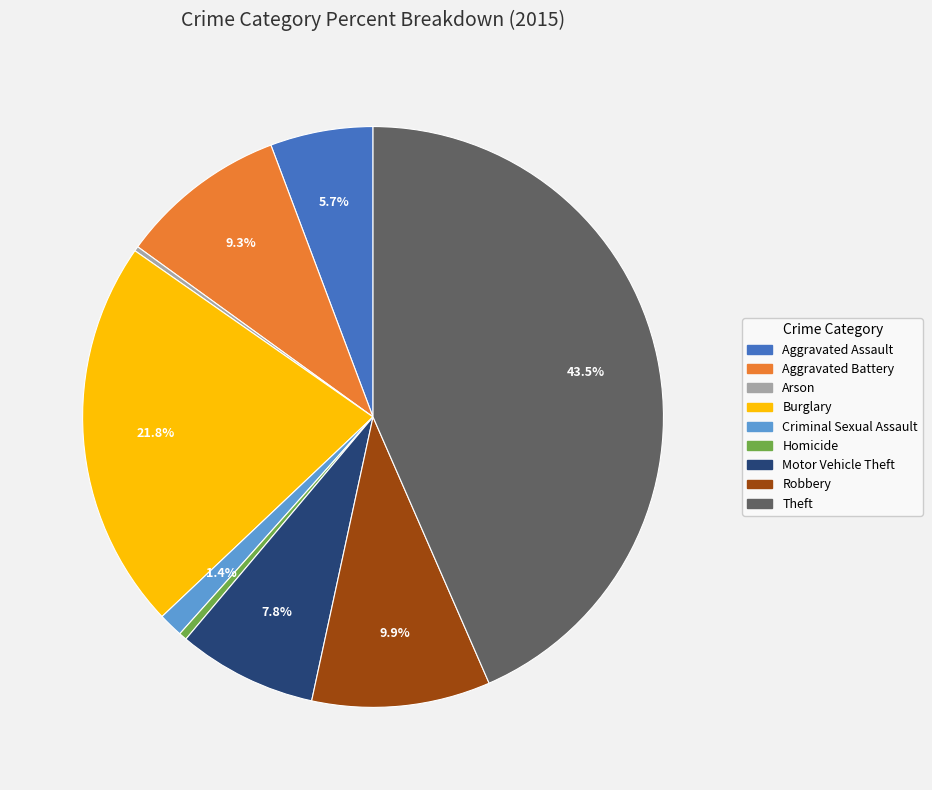

Approximately how many times larger is the value at Burglary compared to Robbery?

2.2